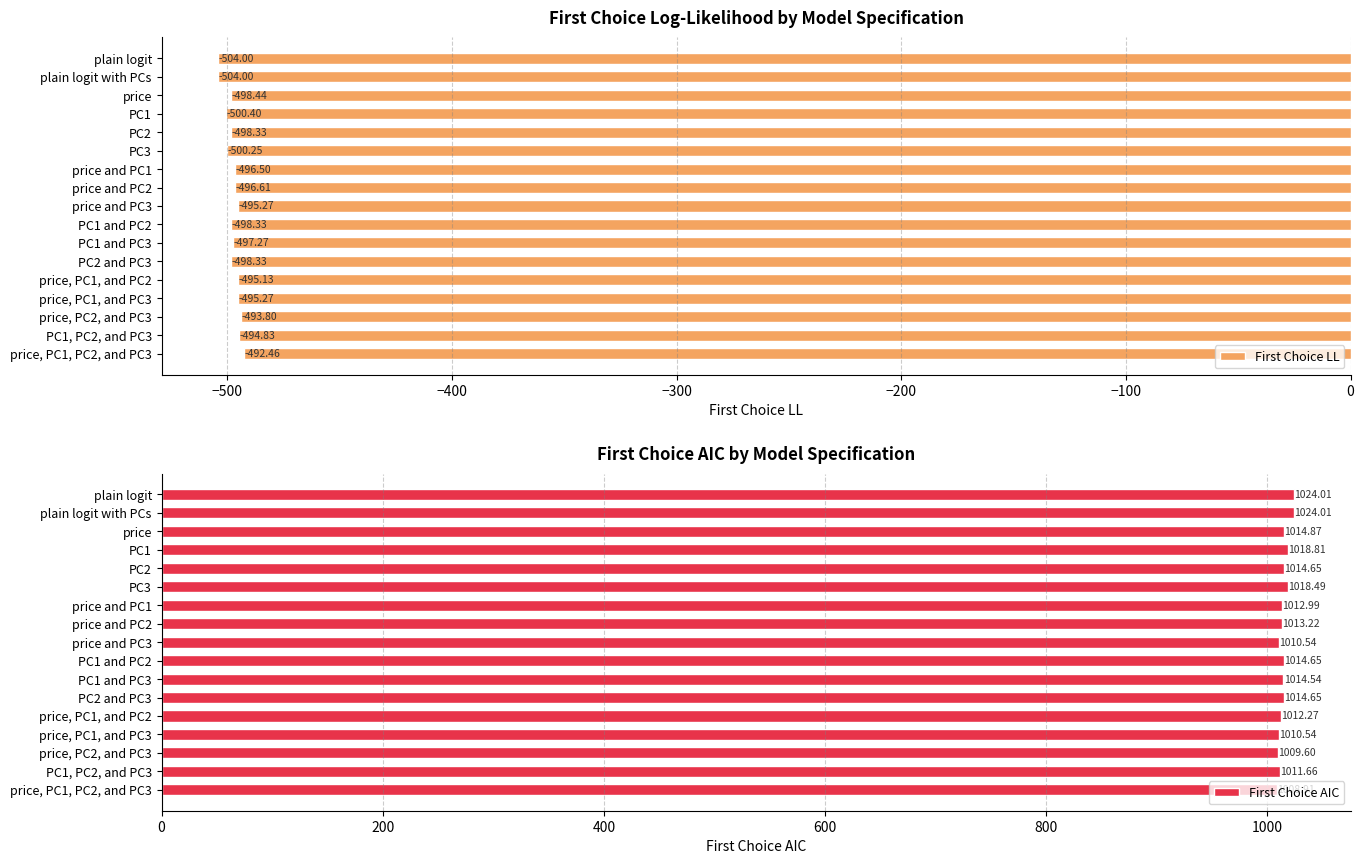

What is the average value of the First Choice LL series?

-497.6